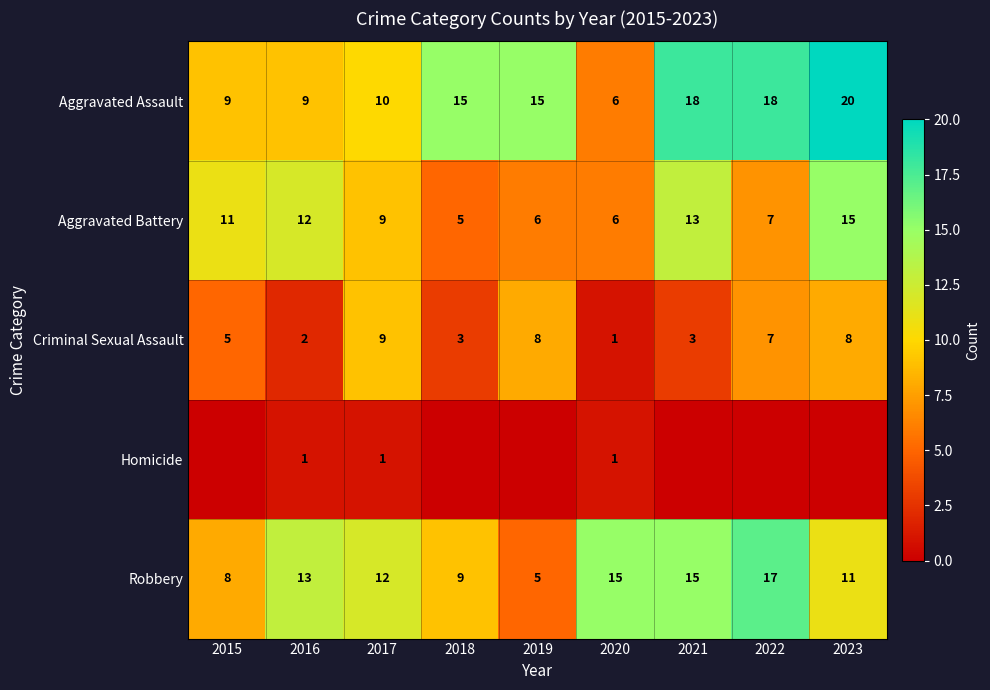

Read the Aggravated Battery value at 2018.

5